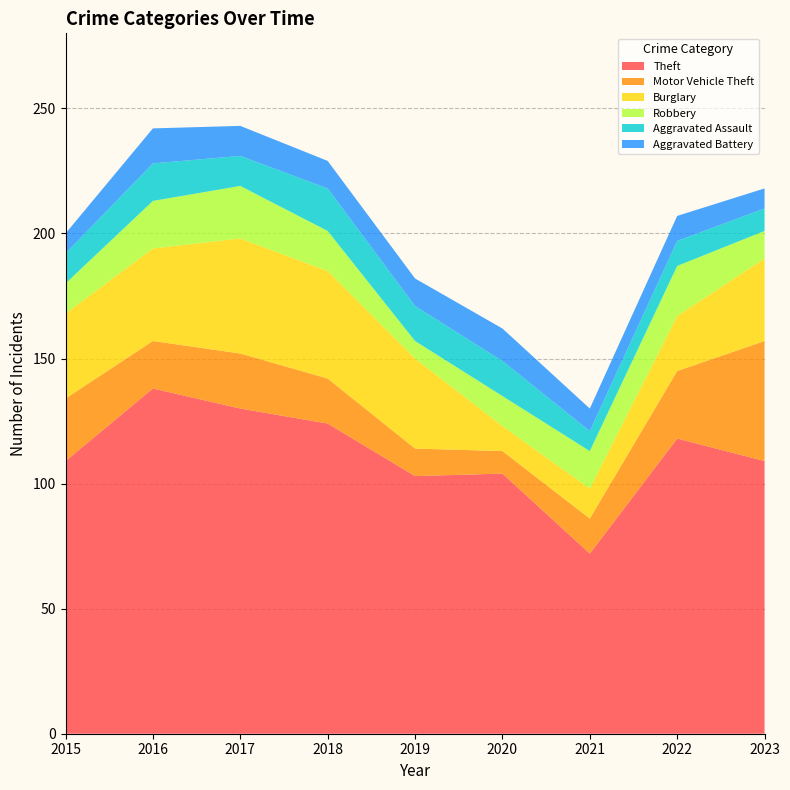

Reading left to right, transcribe all the data shown in this chart.

Theft: 109	138	130	124	103	104	72	118	109
Motor Vehicle Theft: 25	19	22	18	11	9	14	27	48
Burglary: 34	37	46	43	36	10	12	22	33
Robbery: 12	19	21	16	7	12	15	20	11
Aggravated Assault: 12	15	12	17	14	14	8	10	9
Aggravated Battery: 8	14	12	11	11	13	9	10	8